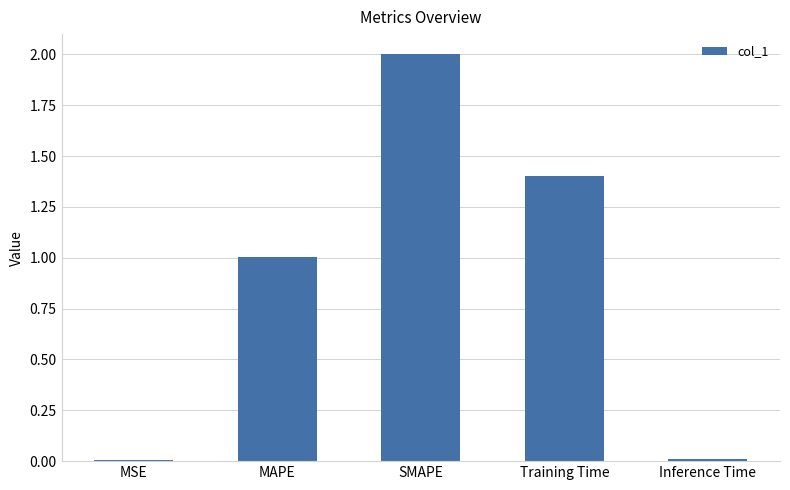

Count the number of values greater than 1.

3